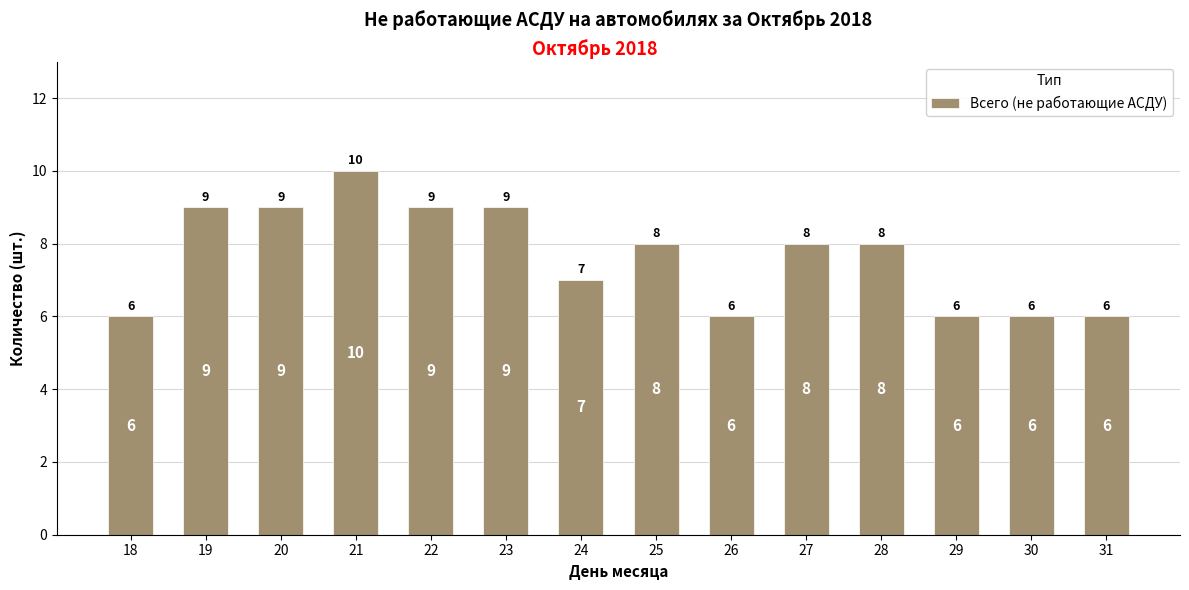

What is the sum of the values at 19 and 30?

15